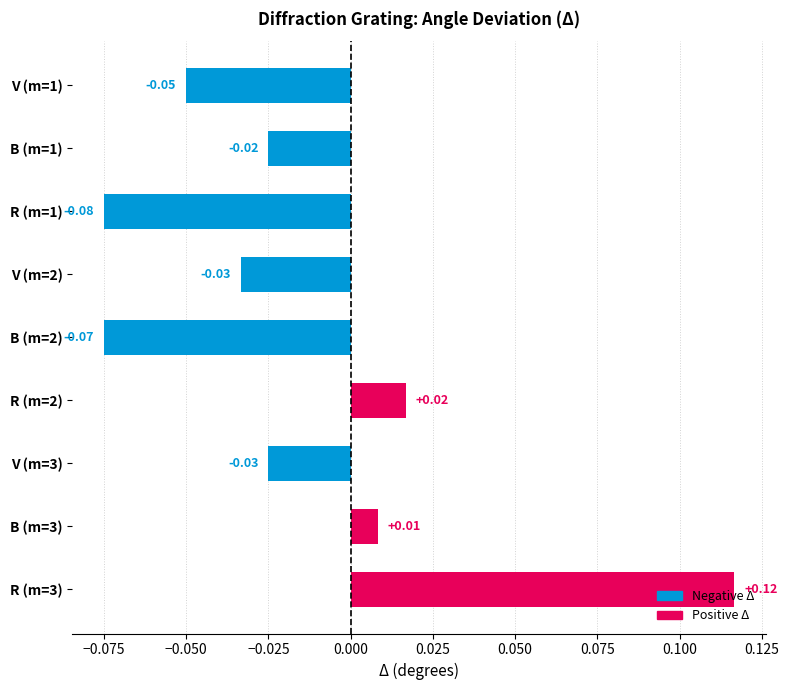

How many positive values are there?

3